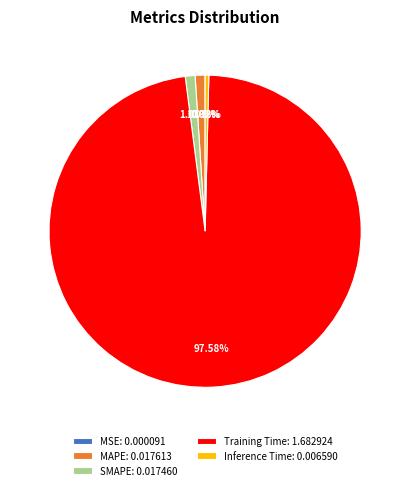

Is Training Time: 1.682924 the majority of the pie?

Yes